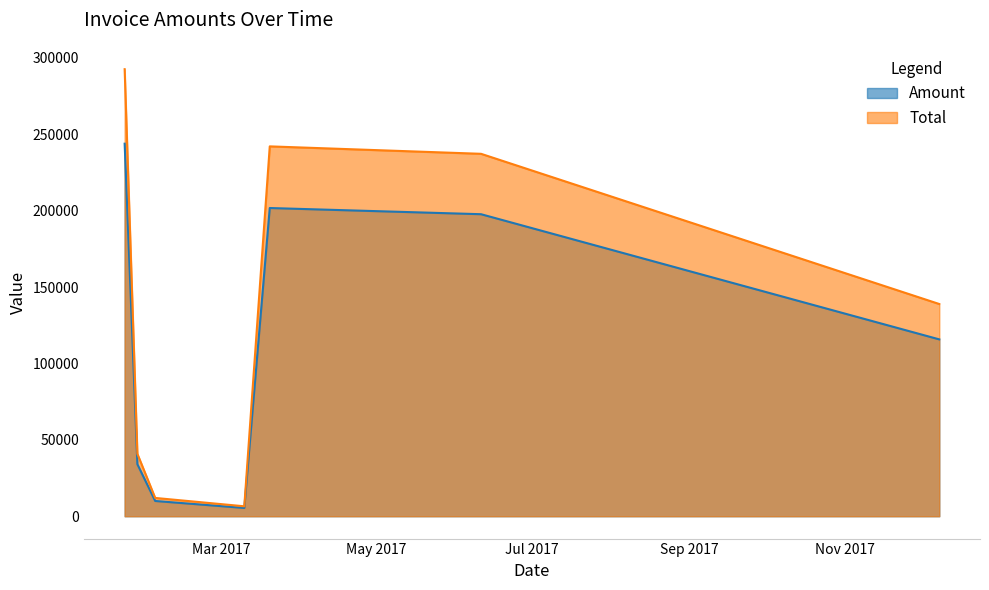

Reading right to left, list all the values displayed in this chart.

Amount: 2017-12-08=115748.0	2017-06-11=197668.0	2017-03-20=201723.0	2017-03-10=5420.0	2017-02-03=9981.0	2017-01-27=34044.0	2017-01-22=243823.0
Total: 2017-12-08=138898.0	2017-06-11=237202.0	2017-03-20=242068.0	2017-03-10=6504.0	2017-02-03=11977.2	2017-01-27=40852.8	2017-01-22=292588.0